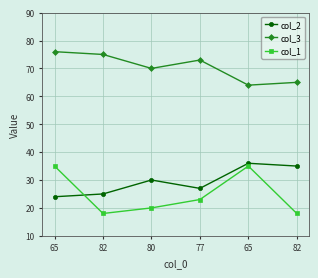

At which label does col_2 first exceed 30?

65